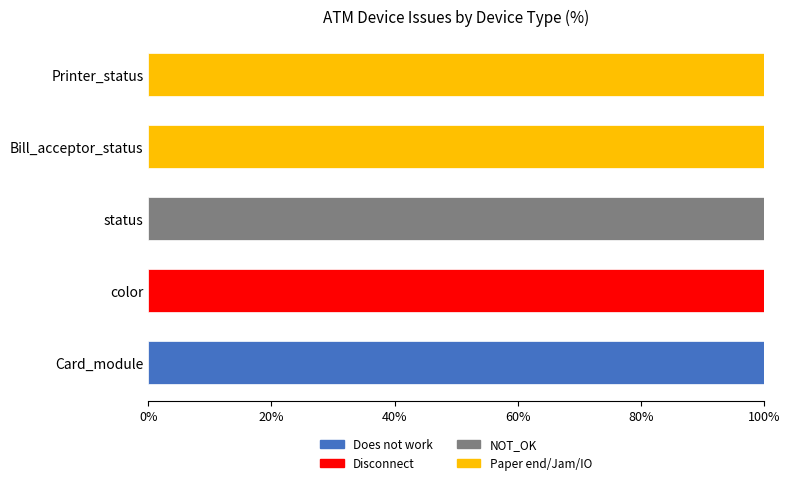

What is the sum of all Does not work values?

100